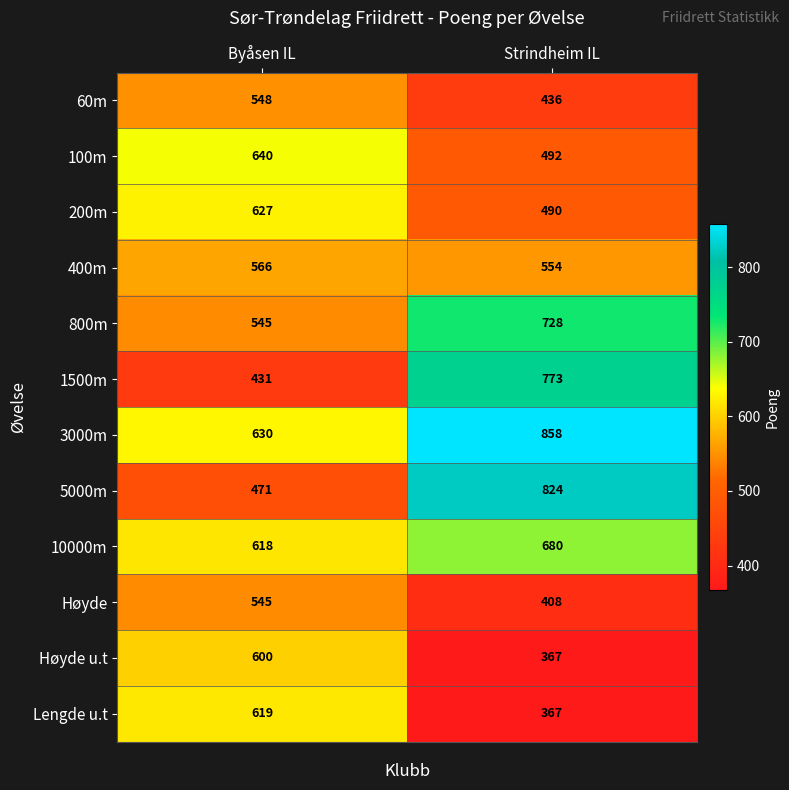

List the series in order of their peak value, highest first.

3000m, 5000m, 1500m, 800m, 10000m, 100m, 200m, Lengde u.t, Høyde u.t, 400m, 60m, Høyde